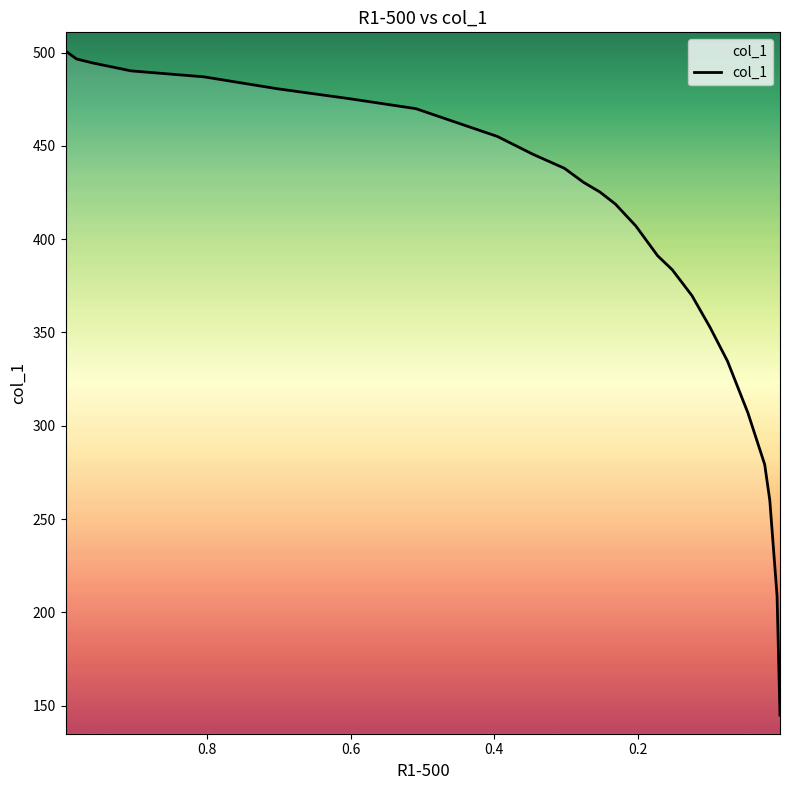

What is the sum of all values?

9947.4